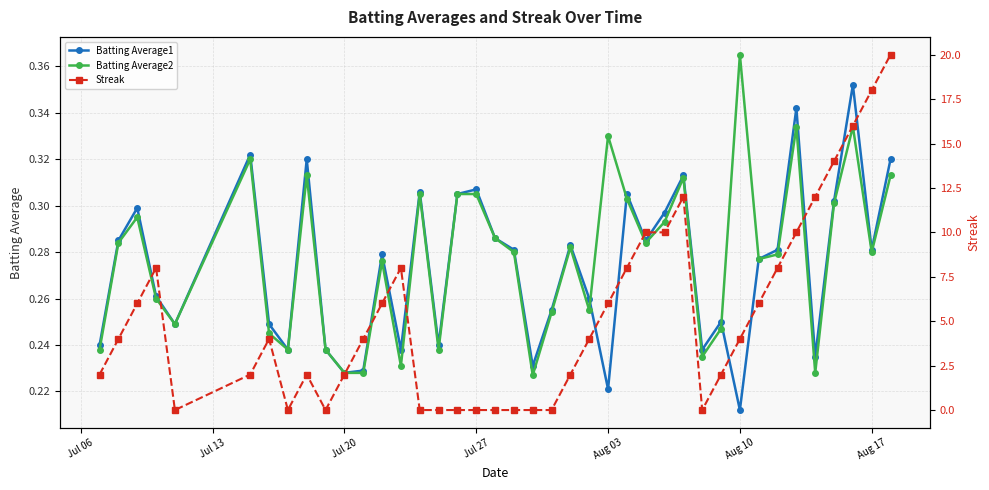

Which series has the widest spread of values?

Streak